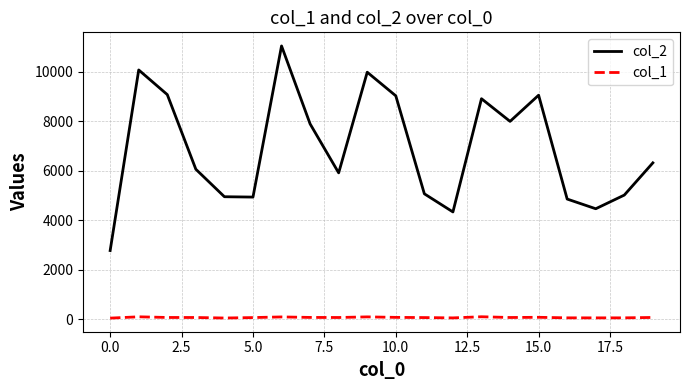

Which series has the largest range (max minus min)?

col_2